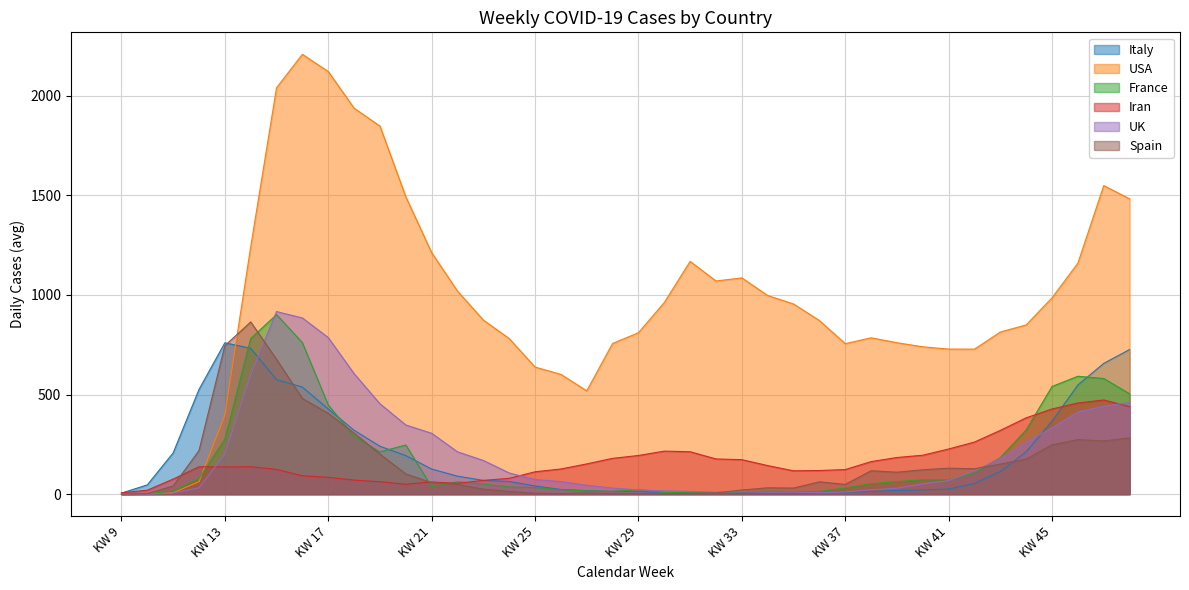

At KW 40, list the series in order from largest to smallest.

USA, Iran, Spain, France, UK, Italy